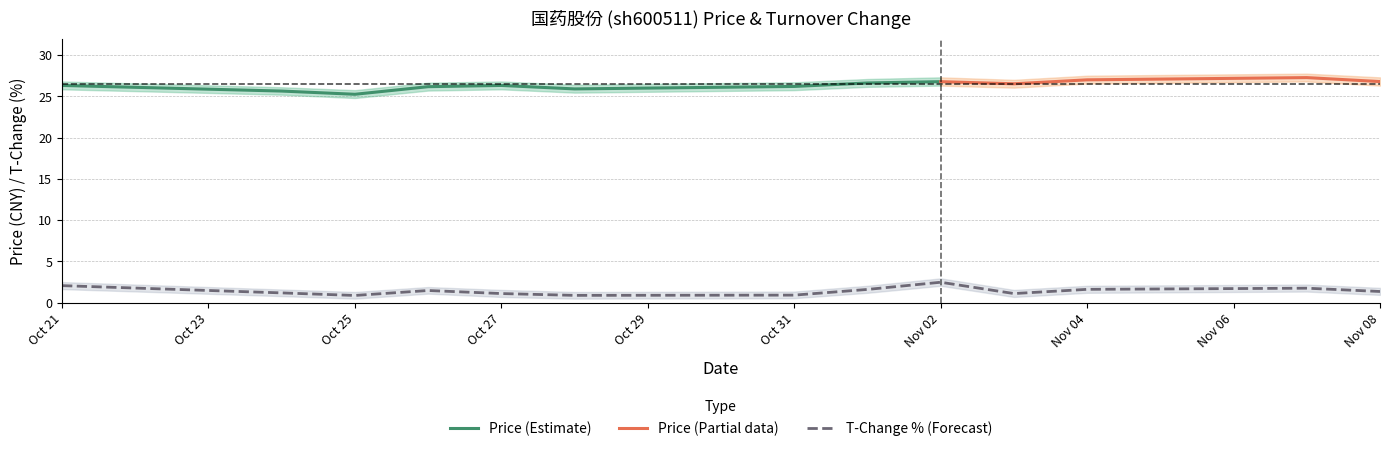

Is it true that T-Change % (Forecast) equals 2.1 at Oct 21?

True